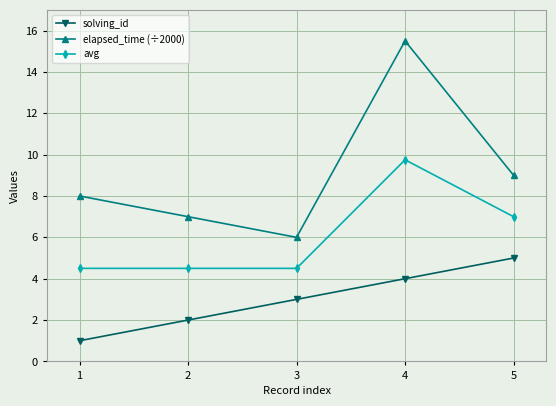

Reading left to right, transcribe all the data shown in this chart.

solving_id: 1=1.0	2=2.0	3=3.0	4=4.0	5=5.0
elapsed_time (÷2000): 1=8.0	2=7.0	3=6.0	4=15.5	5=9.0
avg: 1=4.5	2=4.5	3=4.5	4=9.8	5=7.0